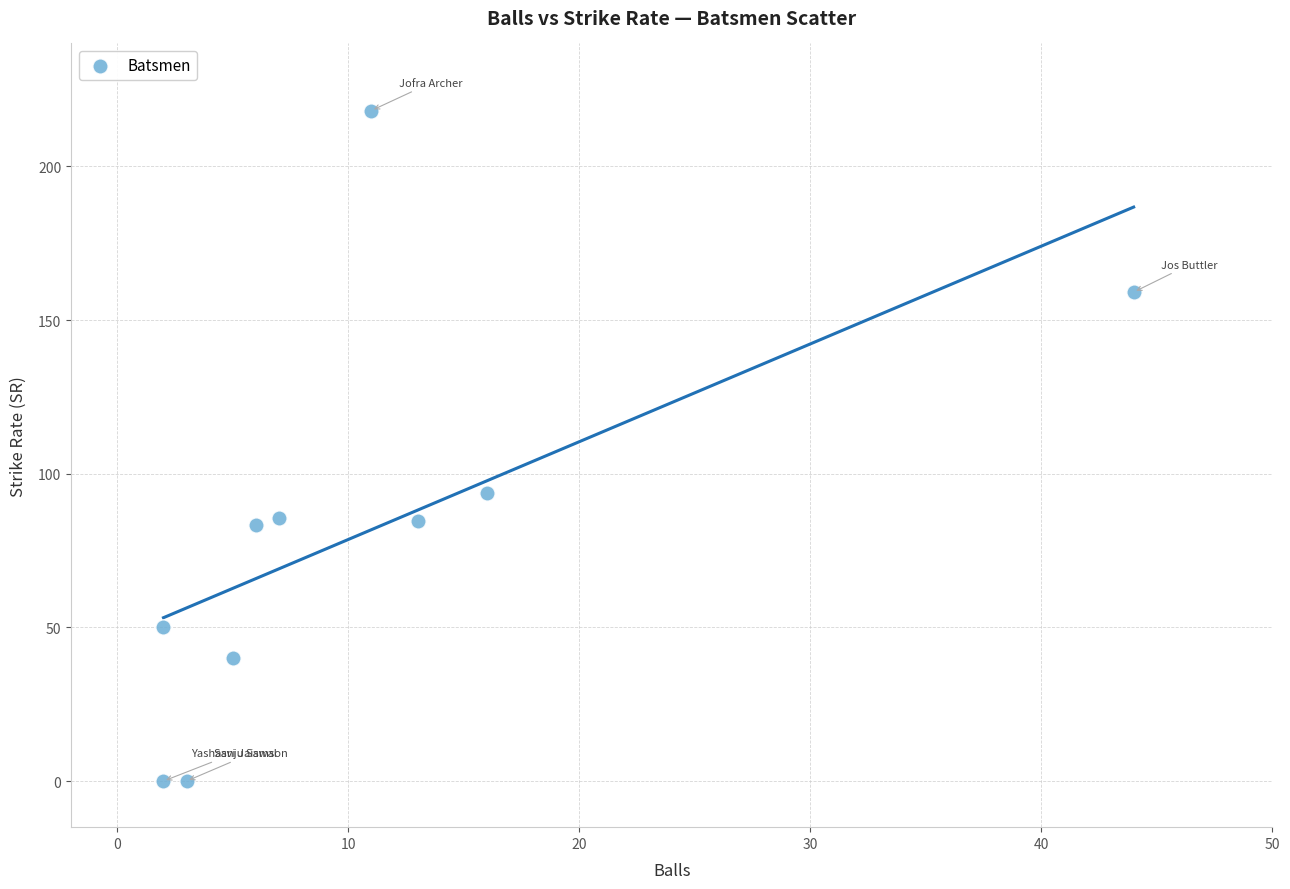

What is the range of Y values (max minus min)?

218.2